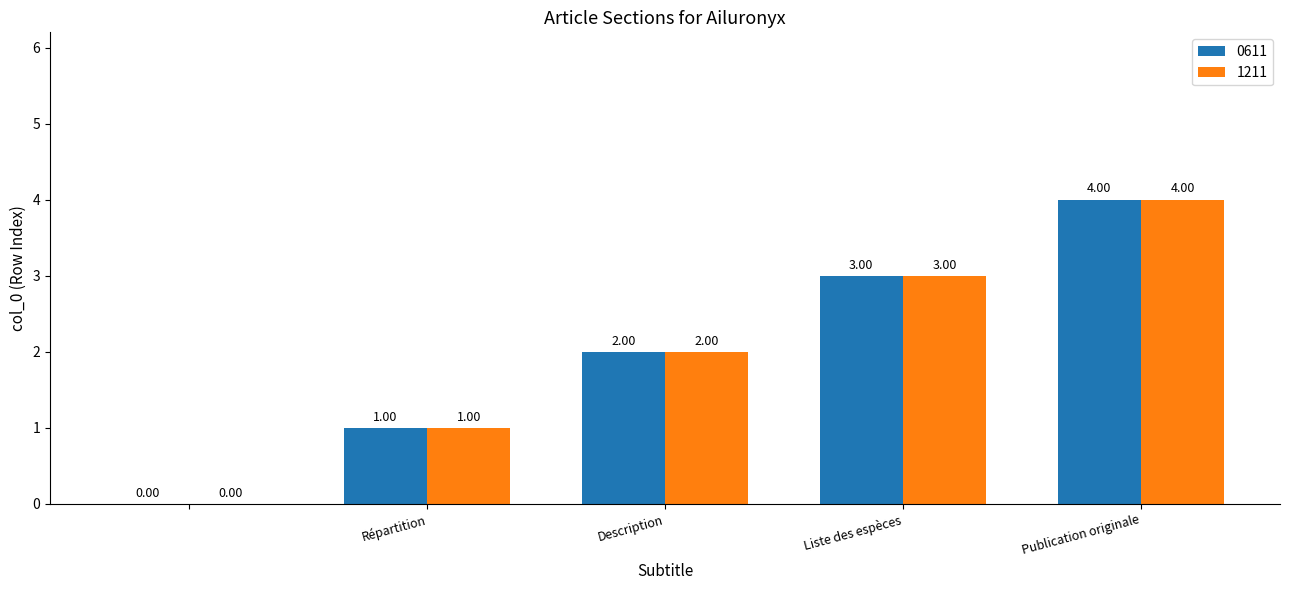

What is the sum of all 1211 values?

10